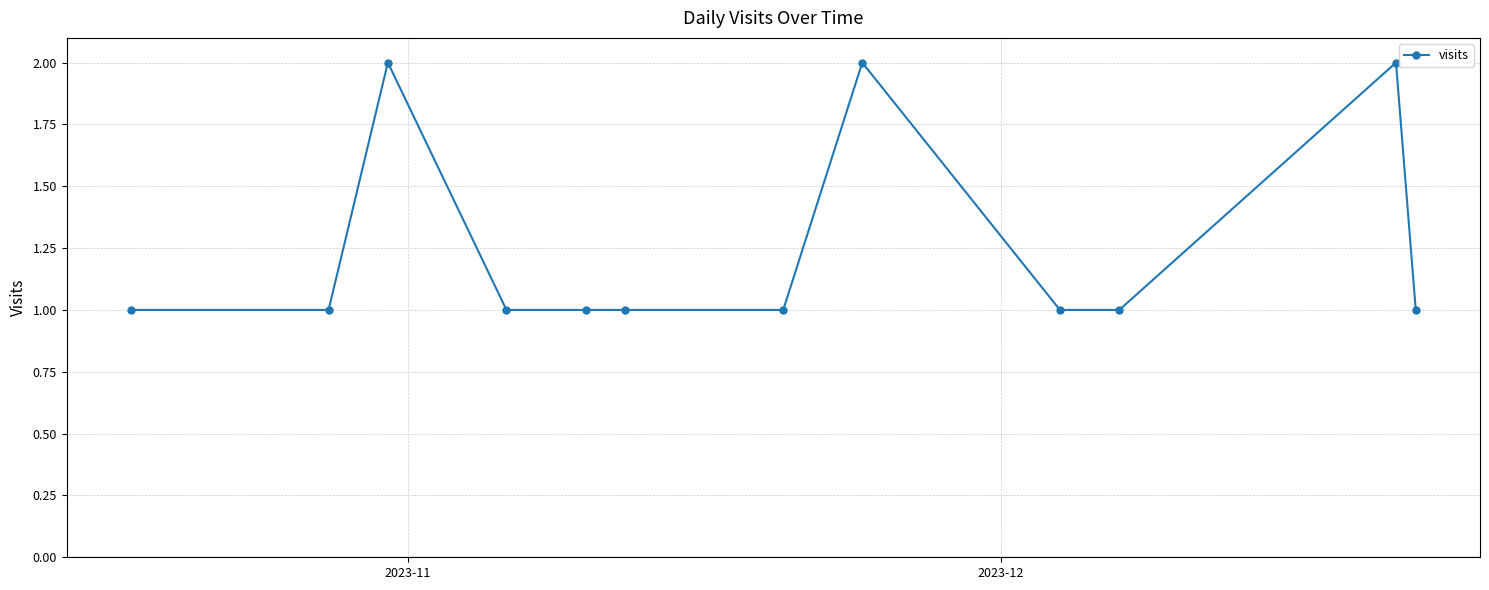

What is the difference between the maximum and second lowest values?

1